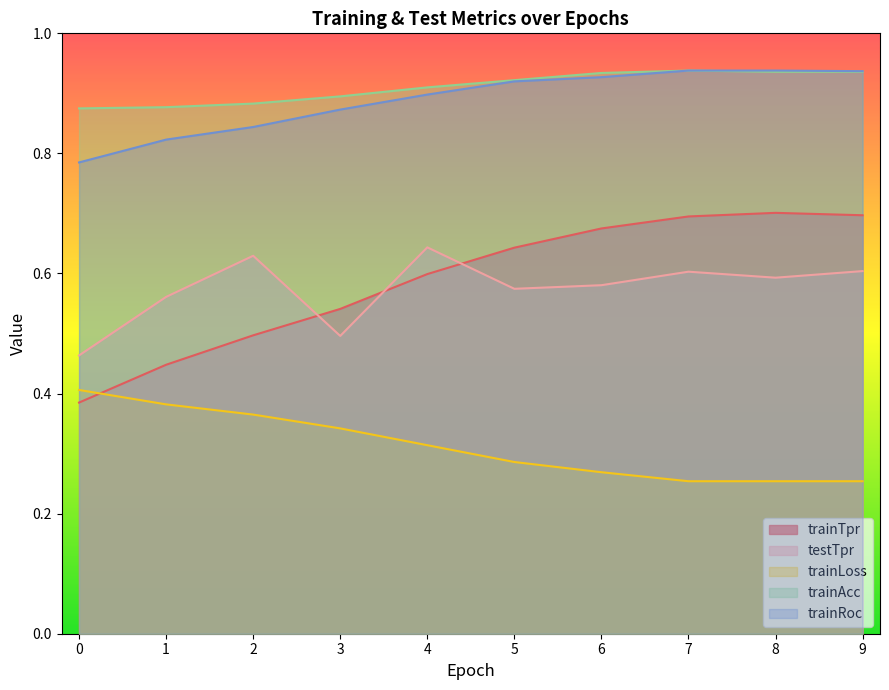

What is the difference between the highest and lowest values at 7?

0.7